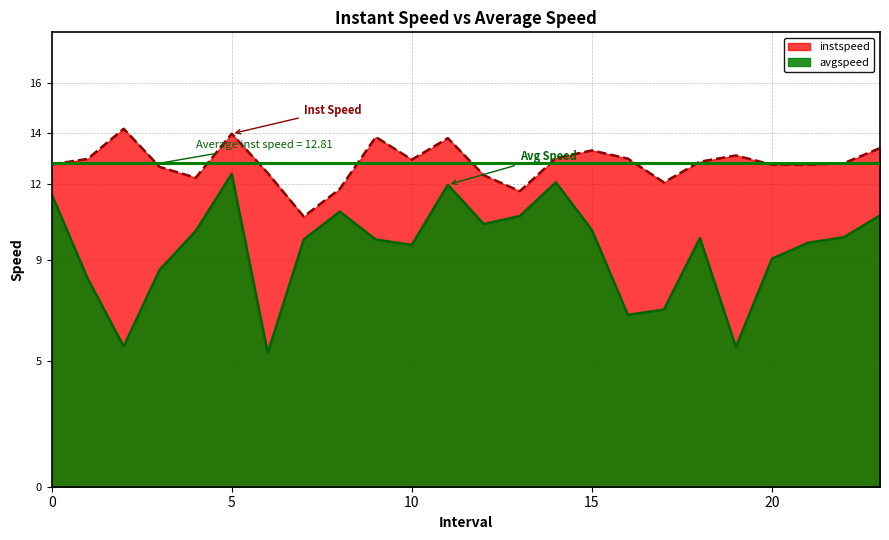

List the series in order of their peak value, lowest first.

avgspeed, instspeed